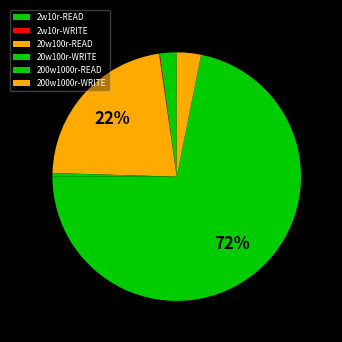

Do 2w10r-READ and 20w100r-WRITE together represent more than half of the pie?

No